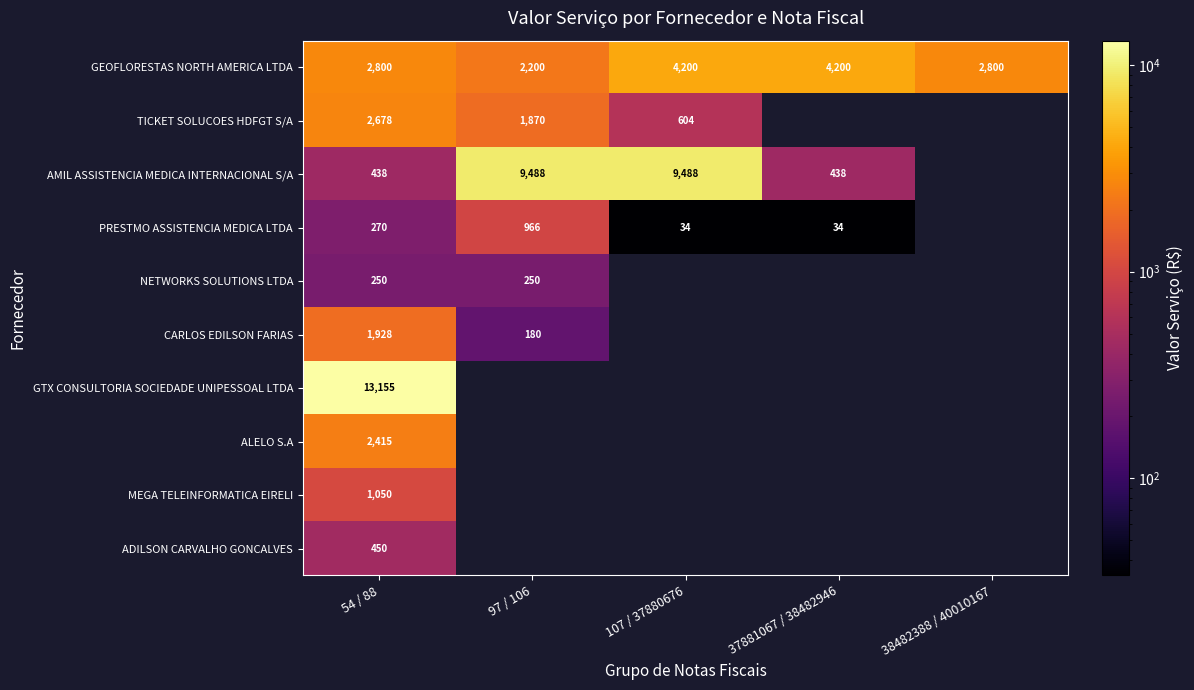

Rank the series at 54 / 88 from highest to lowest value.

GTX CONSULTORIA SOCIEDADE UNIPESSOAL LTDA, GEOFLORESTAS NORTH AMERICA LTDA, TICKET SOLUCOES HDFGT S/A, ALELO S.A, CARLOS EDILSON FARIAS, MEGA TELEINFORMATICA EIRELI, ADILSON CARVALHO GONCALVES, AMIL ASSISTENCIA MEDICA INTERNACIONAL S/A, PRESTMO ASSISTENCIA MEDICA LTDA, NETWORKS SOLUTIONS LTDA